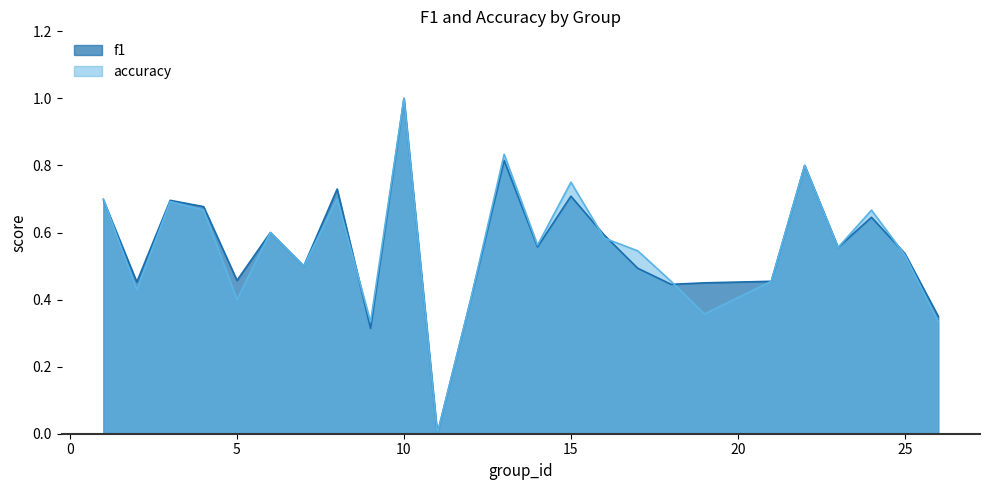

Reading left to right, what are all the values shown in this chart?

f1: 1=0.7	2=0.5	3=0.7	4=0.7	5=0.5	6=0.6	7=0.5	8=0.7	9=0.3	10=1.0	11=0.0	12=0.4	13=0.8	14=0.6	15=0.7	16=0.6	17=0.5	18=0.4	19=0.4	21=0.5	22=0.8	23=0.6	24=0.6	25=0.5	26=0.4
accuracy: 1=0.7	2=0.4	3=0.7	4=0.7	5=0.4	6=0.6	7=0.5	8=0.7	9=0.3	10=1.0	11=0.0	12=0.4	13=0.8	14=0.6	15=0.8	16=0.6	17=0.5	18=0.5	19=0.4	21=0.5	22=0.8	23=0.6	24=0.7	25=0.5	26=0.3